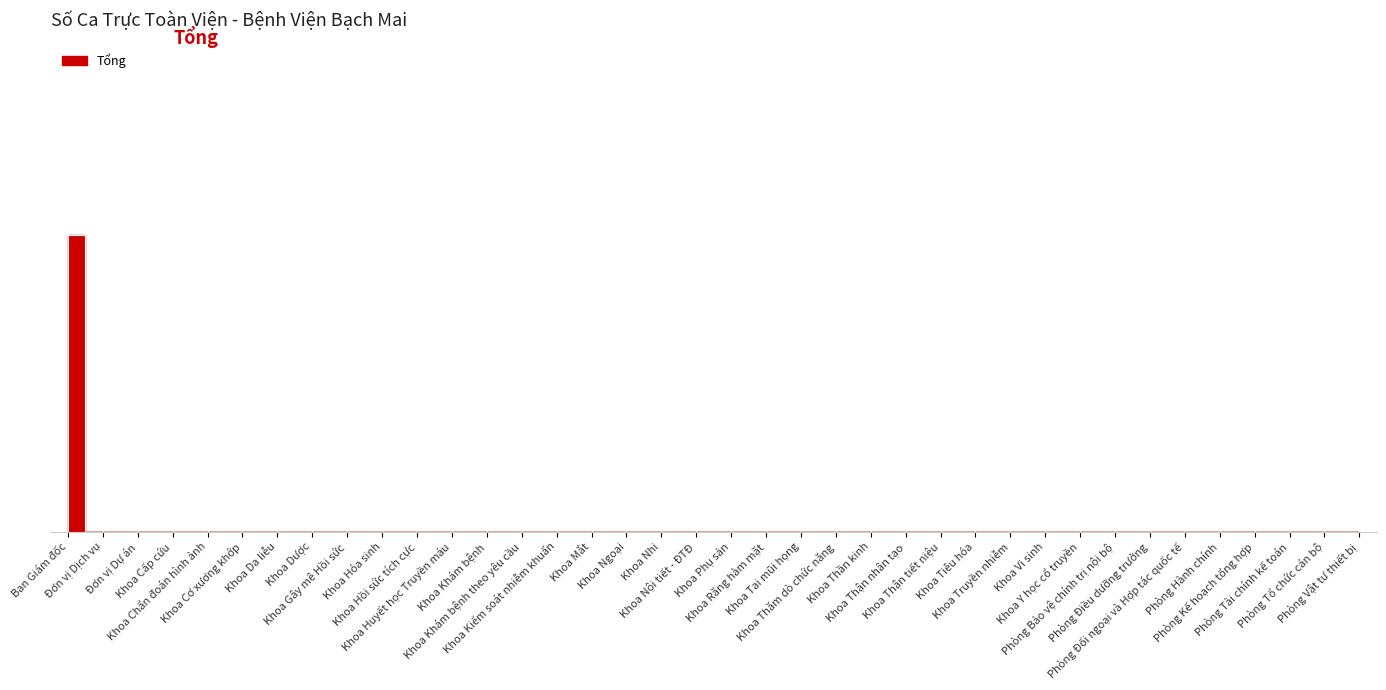

Rank the categories by value from lowest to highest.

Đơn vị Dịch vụ, Đơn vị Dự án, Khoa Cấp cứu, Khoa Chẩn đoán hình ảnh, Khoa Cơ xương khớp, Khoa Da liễu, Khoa Dược, Khoa Gây mê Hồi sức, Khoa Hóa sinh, Khoa Hồi sức tích cực, Khoa Huyết học Truyền máu, Khoa Khám bệnh, Khoa Khám bệnh theo yêu cầu, Khoa Kiểm soát nhiễm khuẩn, Khoa Mắt, Khoa Ngoại, Khoa Nhi, Khoa Nội tiết - ĐTĐ, Khoa Phụ sản, Khoa Răng hàm mặt, Khoa Tai mũi họng, Khoa Thăm dò chức năng, Khoa Thần kinh, Khoa Thận nhân tạo, Khoa Thận tiết niệu, Khoa Tiêu hóa, Khoa Truyền nhiễm, Khoa Vi sinh, Khoa Y học cổ truyền, Phòng Bảo vệ chính trị nội bộ, Phòng Điều dưỡng trưởng, Phòng Đối ngoại và Hợp tác quốc tế, Phòng Hành chính, Phòng Kế hoạch tổng hợp, Phòng Tài chính kế toán, Phòng Tổ chức cán bộ, Phòng Vật tư thiết bị, Ban Giám đốc